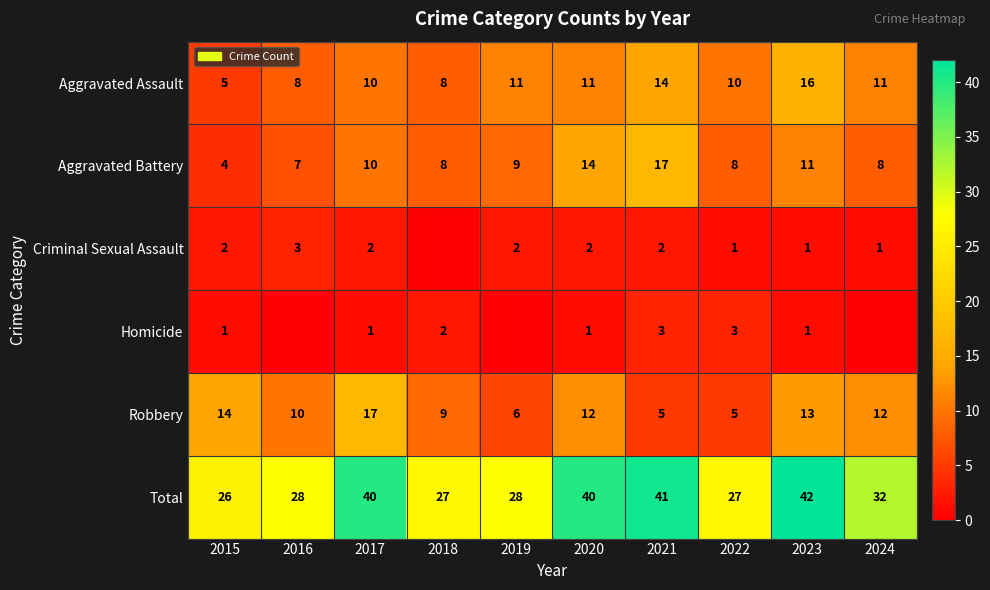

At which label does Robbery first exceed 12?

2015